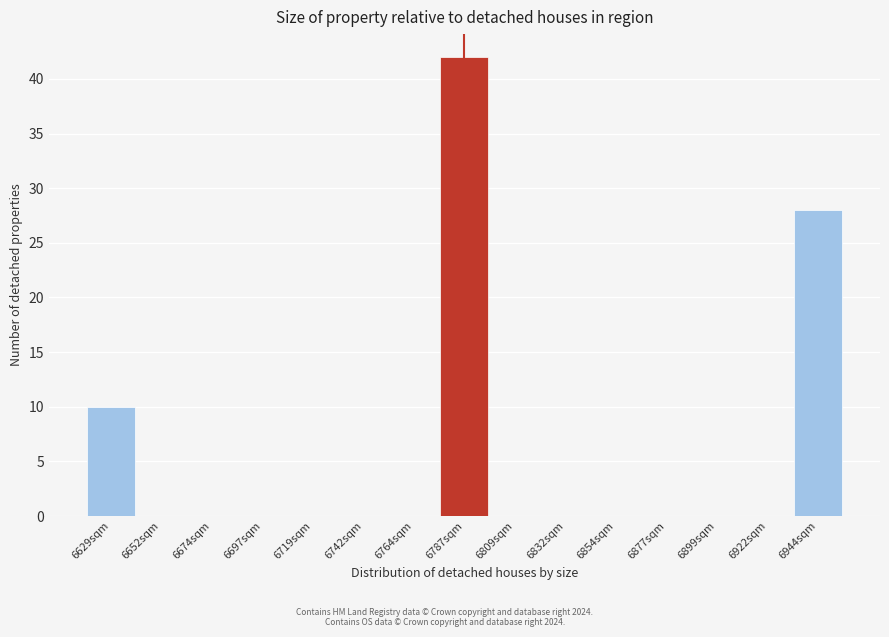

Reading right to left, transcribe all the data shown in this chart.

6944sqm=28	6922sqm=0	6899sqm=0	6877sqm=0	6854sqm=0	6832sqm=0	6809sqm=0	6787sqm=42	6764sqm=0	6742sqm=0	6719sqm=0	6697sqm=0	6674sqm=0	6652sqm=0	6629sqm=10